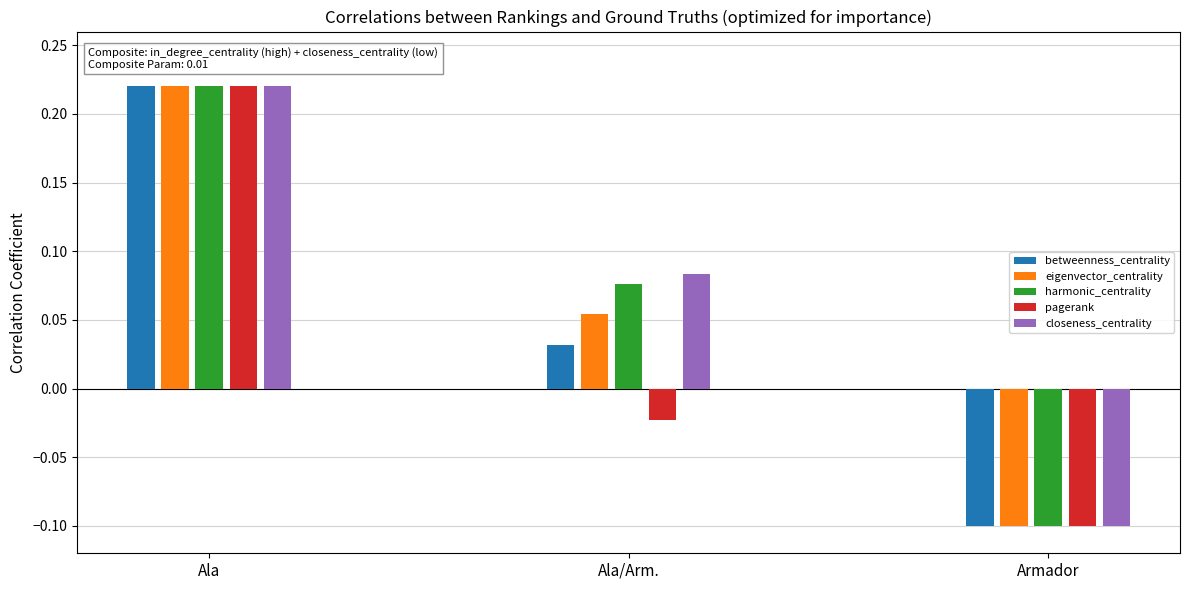

Which series has the largest range (max minus min)?

eigenvector_centrality